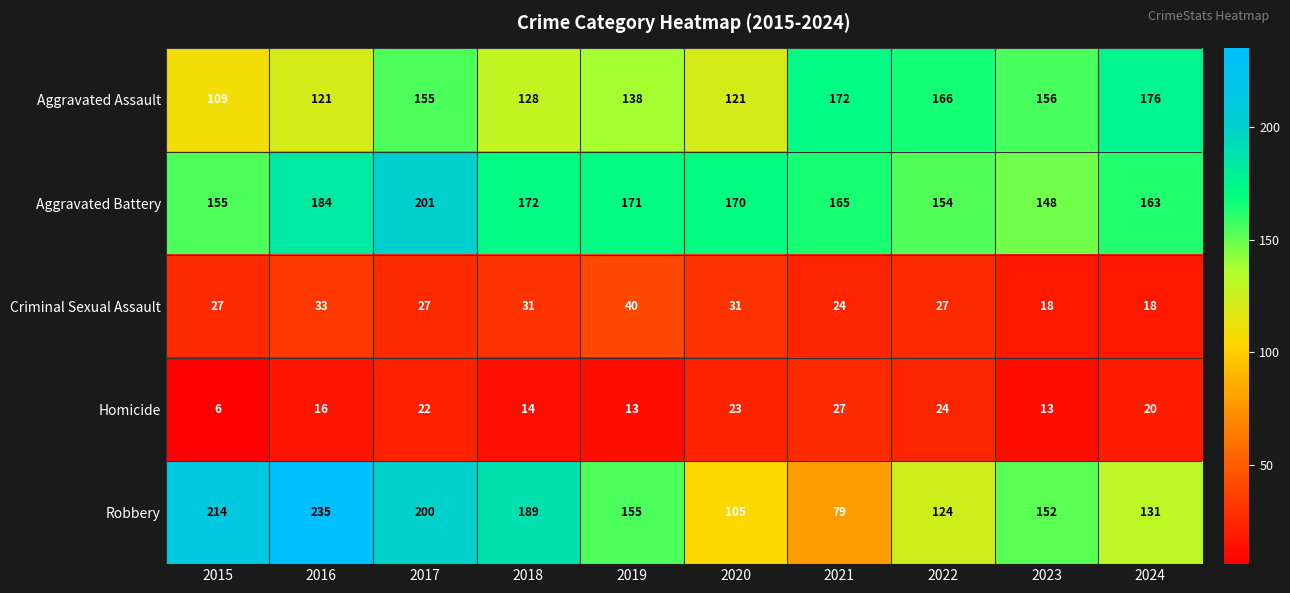

What is the average value of the Robbery series?

158